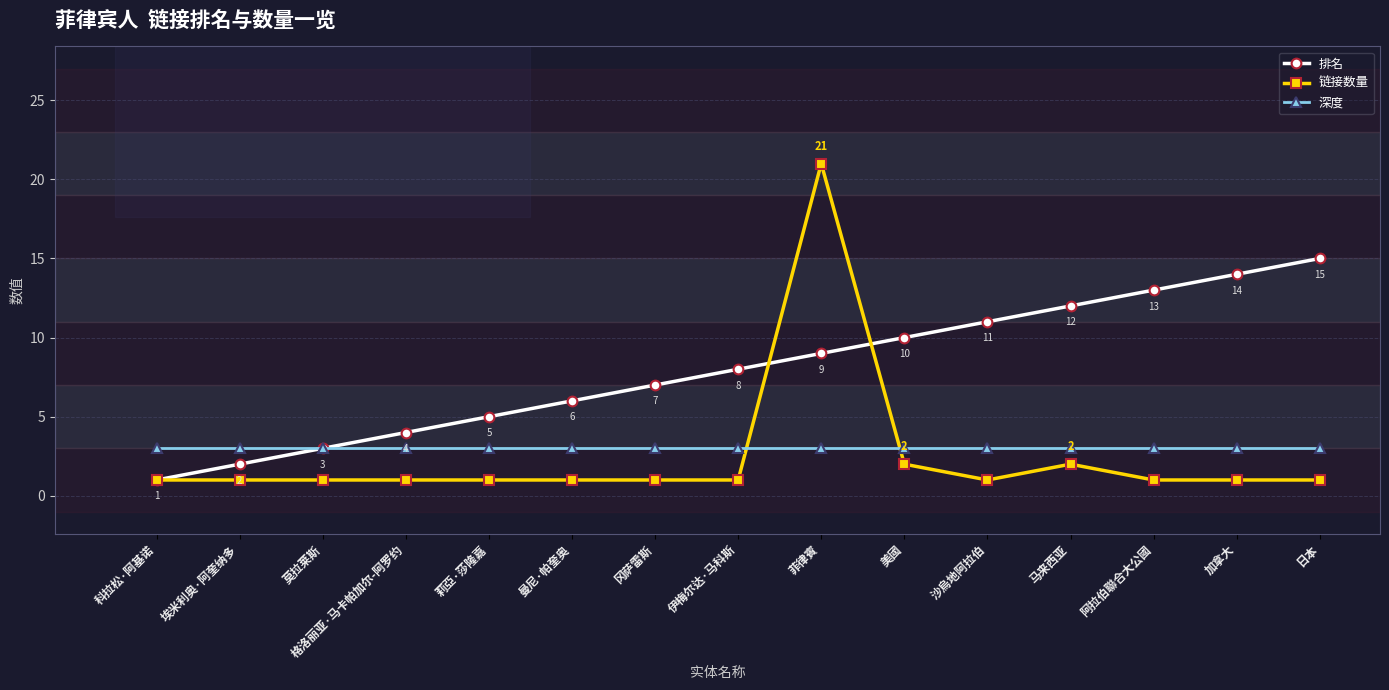

What is the greatest value displayed?

21